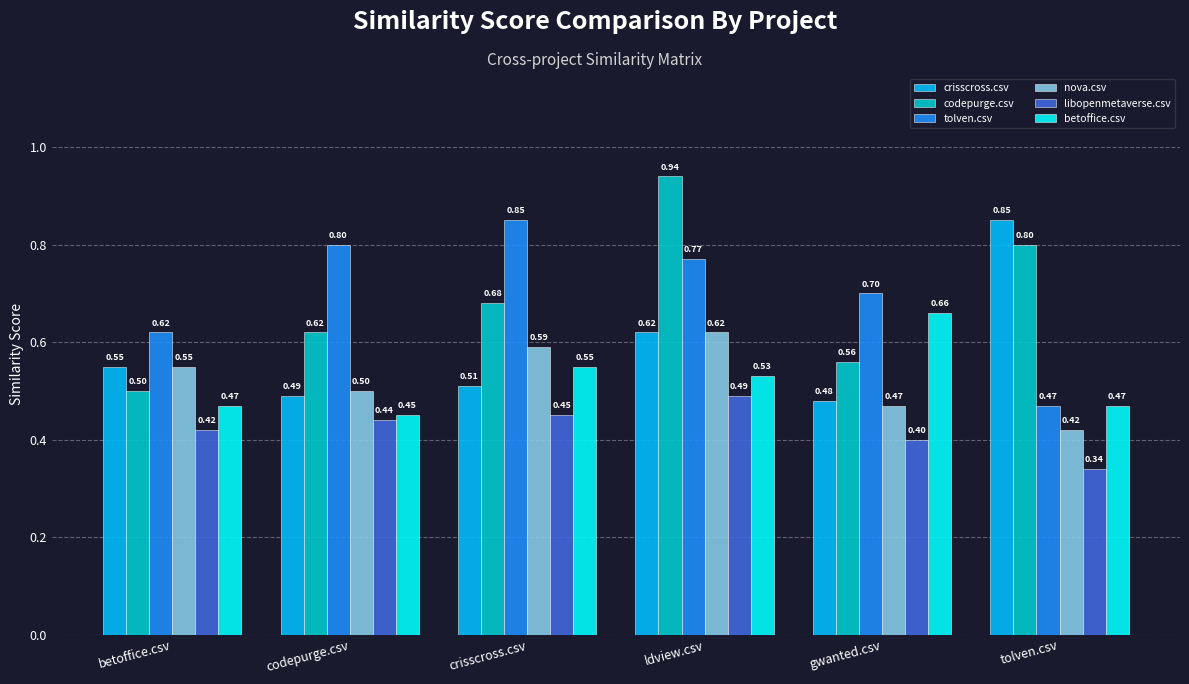

Where is crisscross.csv nearest to the value 0?

gwanted.csv